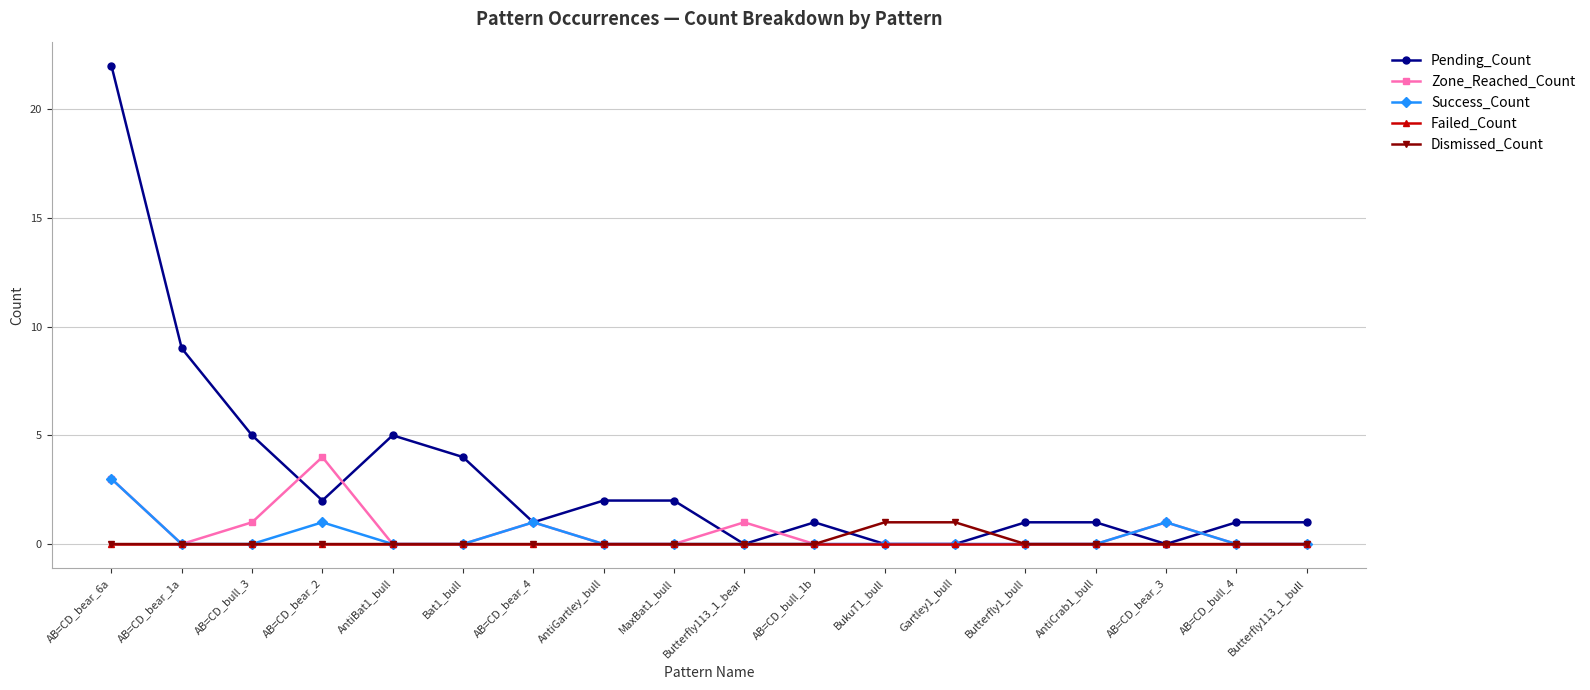

What is the difference between the highest and lowest values at Butterfly1_bull?

1